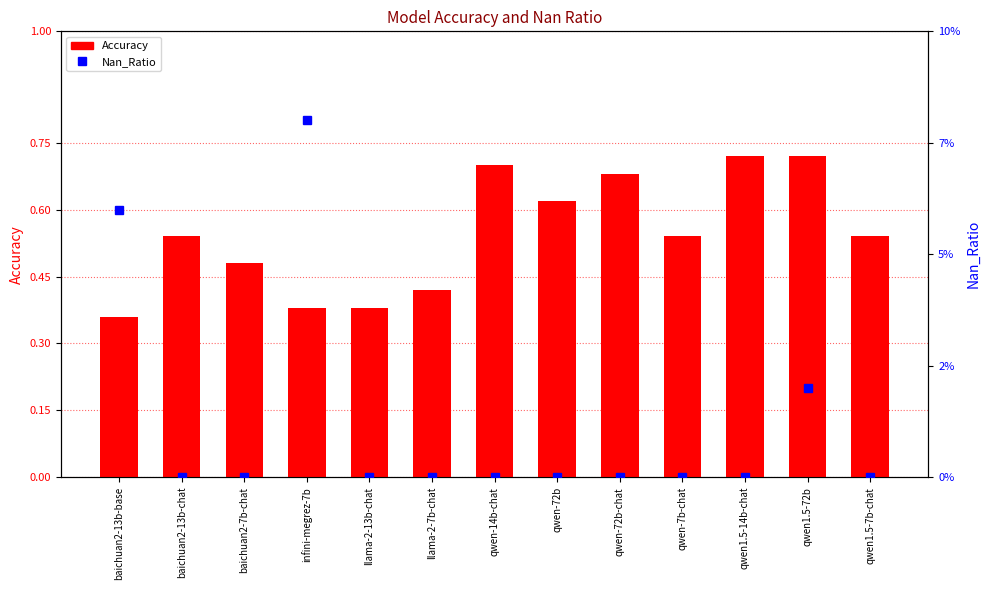

Which series has the largest range (max minus min)?

Accuracy